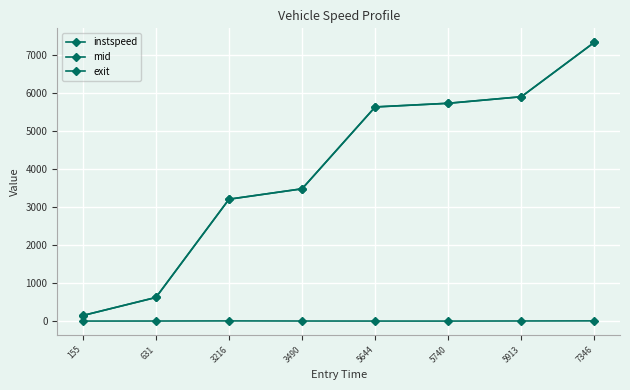

How many lines are shown in the chart?

3